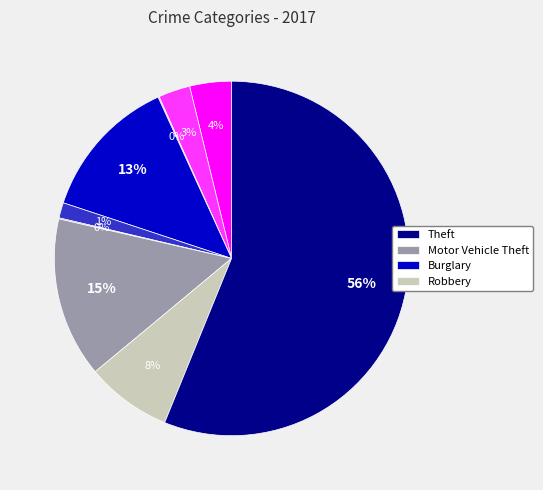

Is there a majority slice in this chart?

Yes